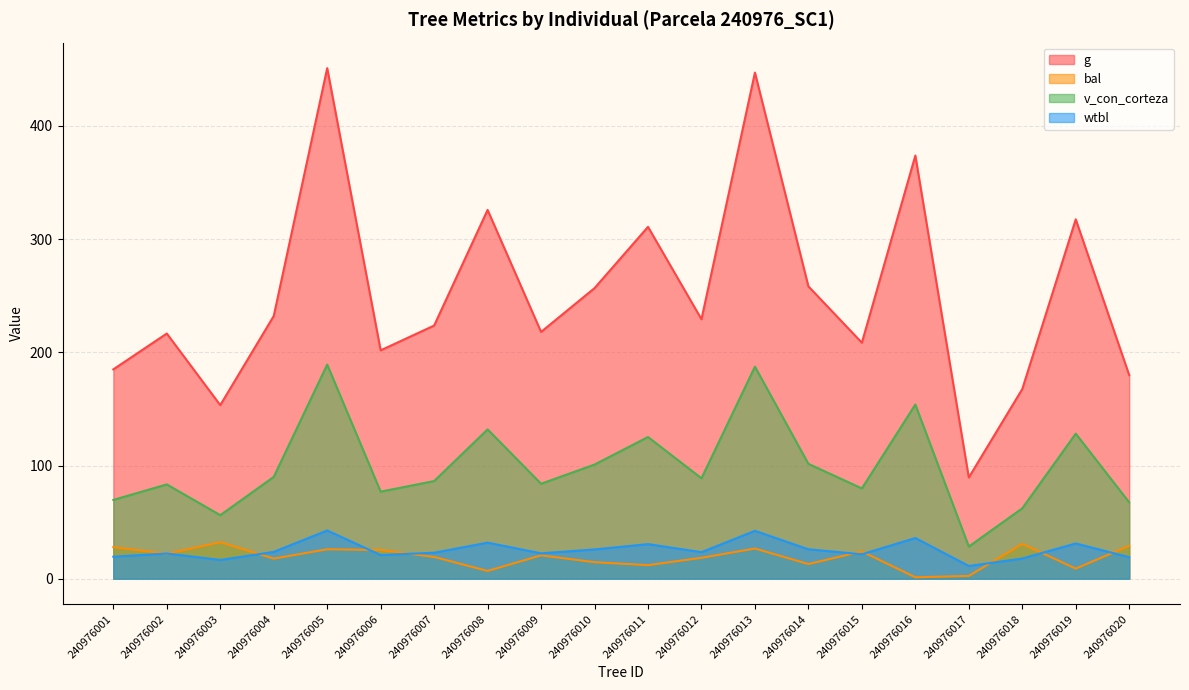

Reading left to right, list all the values displayed in this chart.

g: 240976001=184.9	240976002=216.6	240976003=153.3	240976004=232.1	240976005=451.1	240976006=201.7	240976007=223.6	240976008=325.8	240976009=218.0	240976010=256.7	240976011=310.8	240976012=229.2	240976013=447.1	240976014=258.3	240976015=208.5	240976016=373.8	240976017=89.4	240976018=167.6	240976019=317.5	240976020=179.9
bal: 240976001=27.9	240976002=22.0	240976003=32.3	240976004=17.7	240976005=26.0	240976006=25.4	240976007=19.2	240976008=6.9	240976009=20.6	240976010=14.6	240976011=12.0	240976012=18.5	240976013=26.7	240976014=12.9	240976015=24.1	240976016=1.2	240976017=2.4	240976018=30.7	240976019=8.9	240976020=29.1
v_con_corteza: 240976001=69.6	240976002=83.3	240976003=56.1	240976004=90.0	240976005=189.2	240976006=76.9	240976007=86.3	240976008=131.9	240976009=83.9	240976010=100.8	240976011=125.2	240976012=88.7	240976013=187.3	240976014=101.5	240976015=79.8	240976016=153.9	240976017=28.4	240976018=62.2	240976019=128.2	240976020=67.5
wtbl: 240976001=19.4	240976002=22.3	240976003=16.6	240976004=23.7	240976005=42.6	240976006=20.9	240976007=22.9	240976008=31.9	240976009=22.4	240976010=25.9	240976011=30.5	240976012=23.4	240976013=42.3	240976014=26.0	240976015=21.6	240976016=36.0	240976017=11.2	240976018=17.9	240976019=31.1	240976020=19.0